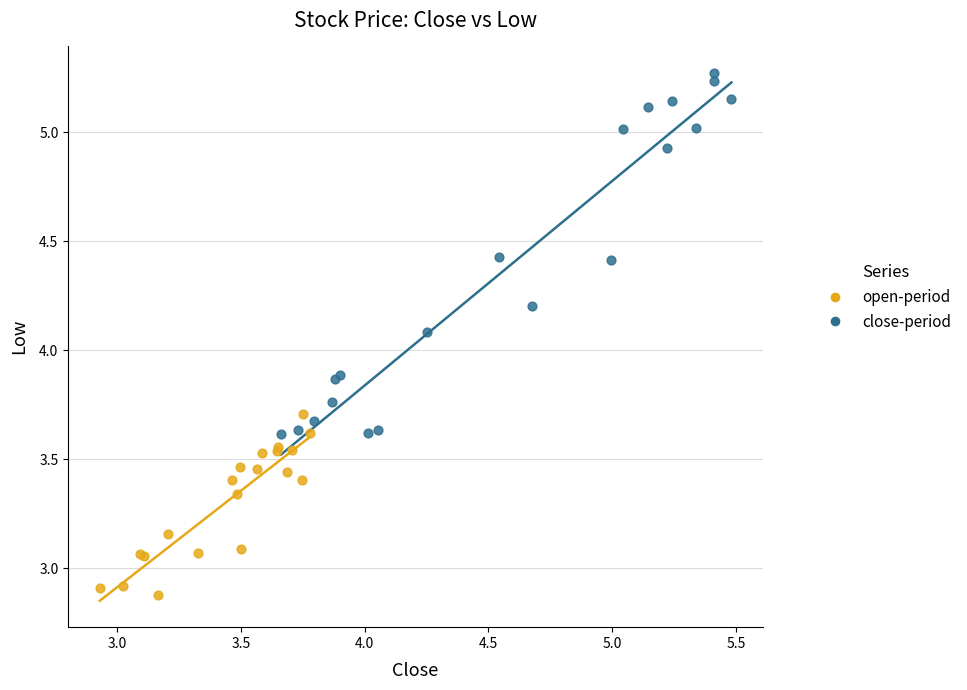

Which series contains the lowest Y value?

open-period